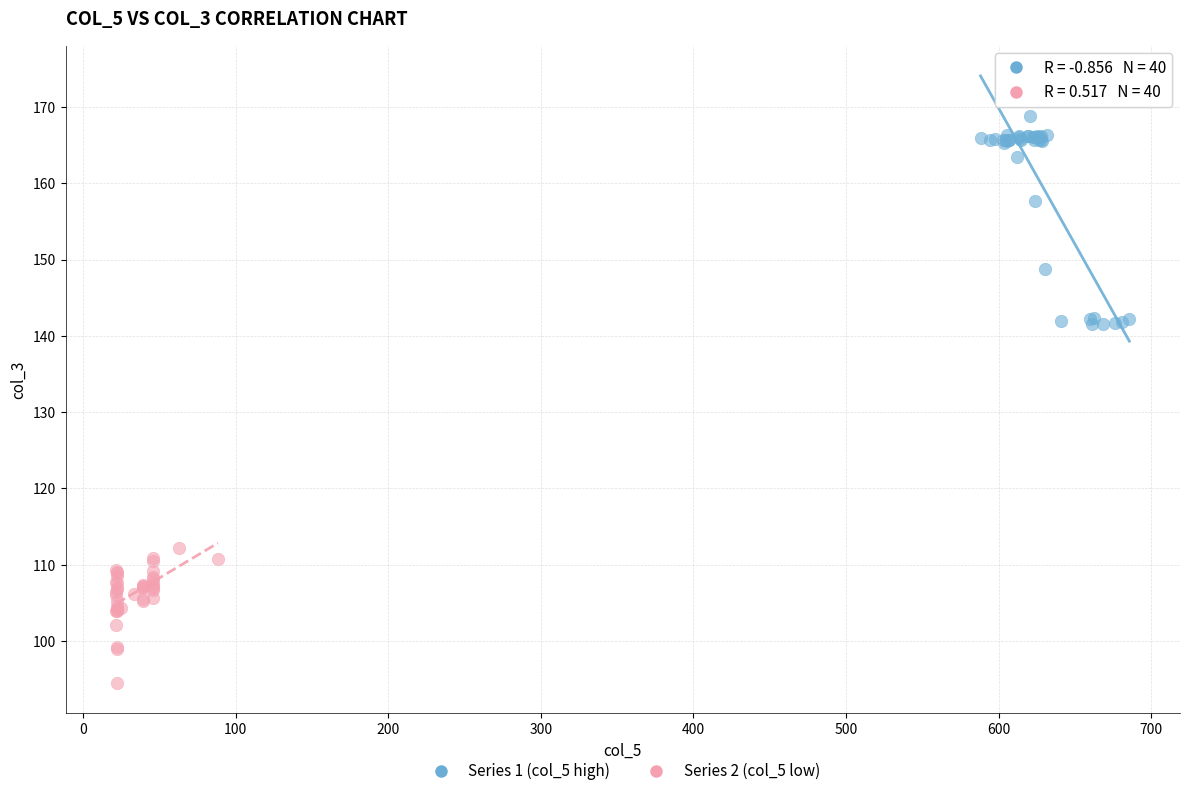

Which series has the largest Y range (max minus min)?

Series 1 (col_5 high)